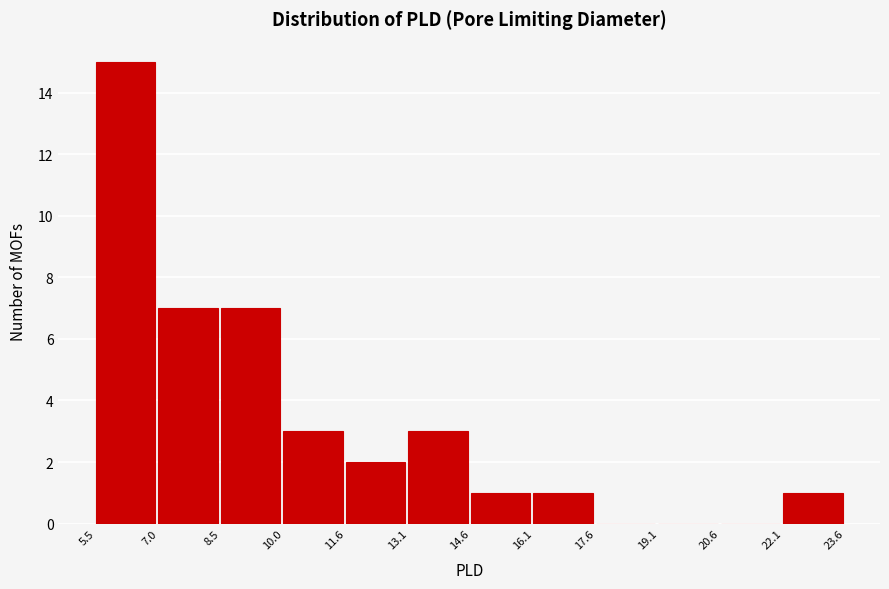

Over which range of the x-axis is the bar tallest?

5.5 to 7.0